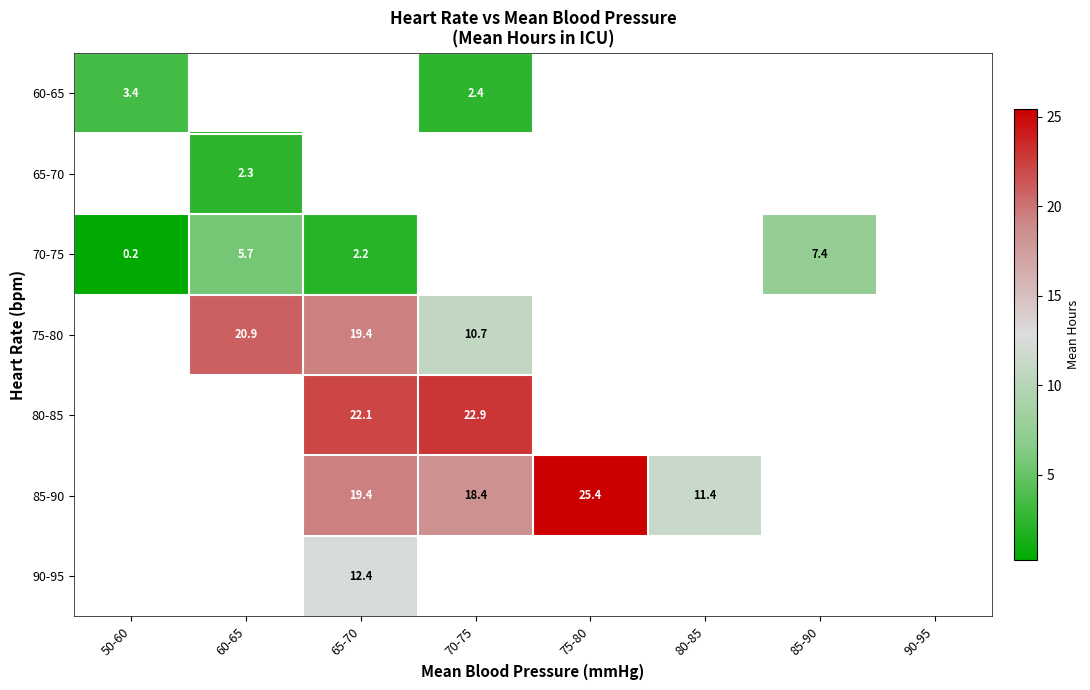

At how many categories does at least one series exceed 21?

3